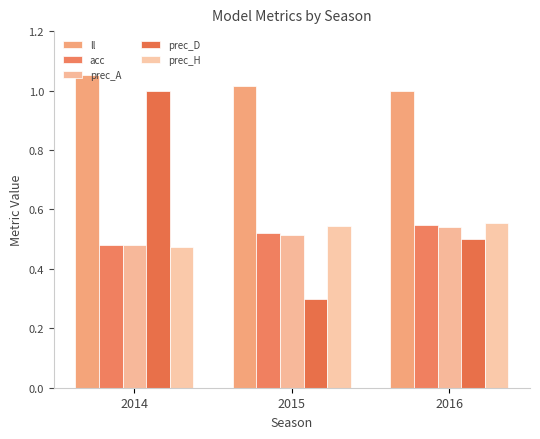

Rank the series by their maximum value, from highest to lowest.

ll, prec_D, prec_H, acc, prec_A